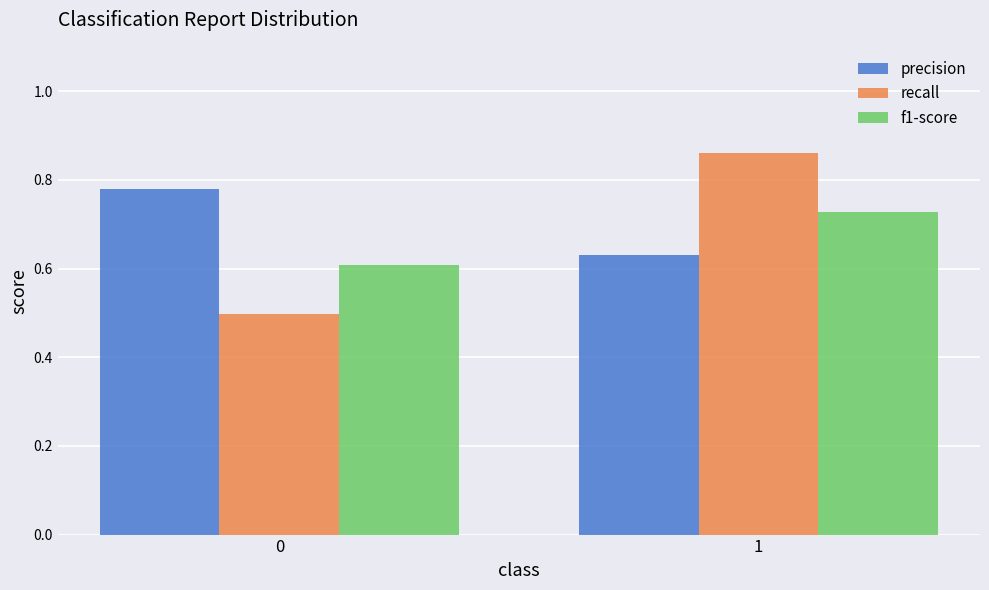

Does the chart contain stacked bars?

No